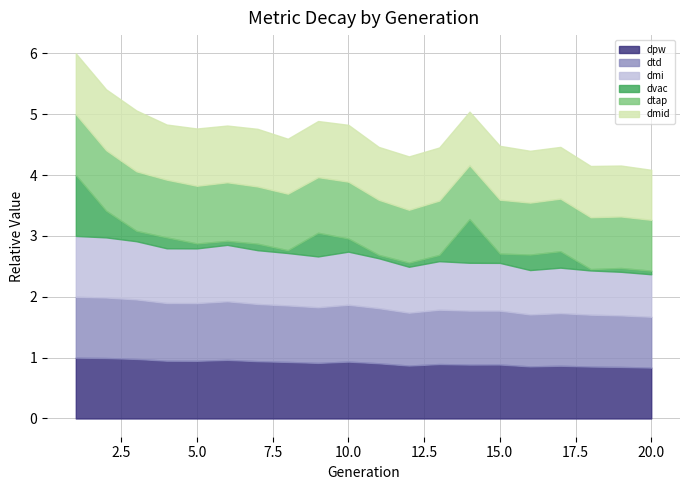

What is the difference between the maximum and second lowest values in the dmi series?

0.3